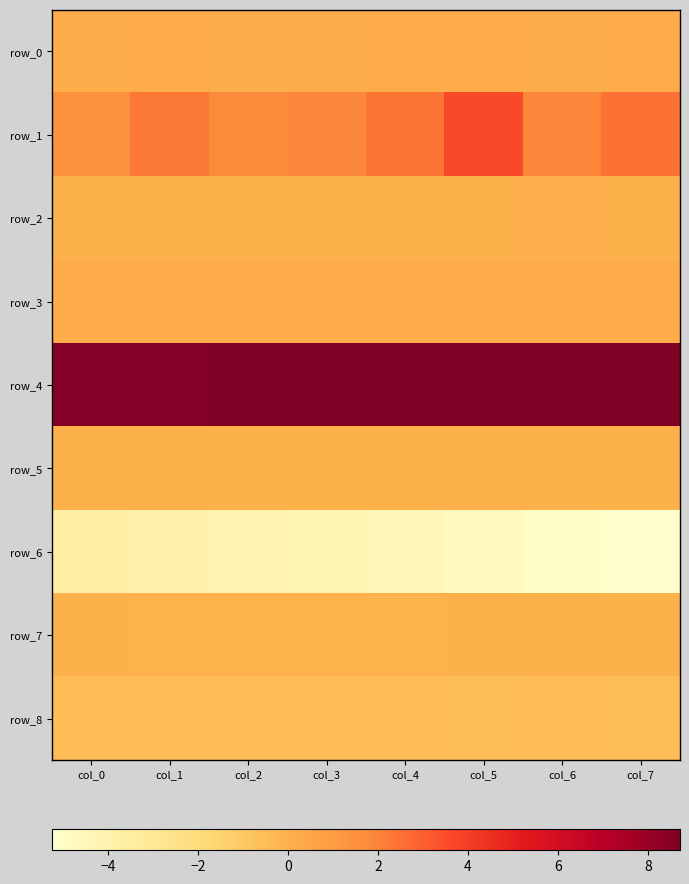

Rank the categories by row_2 value from lowest to highest.

col_4, col_0, col_5, col_3, col_1, col_2, col_7, col_6